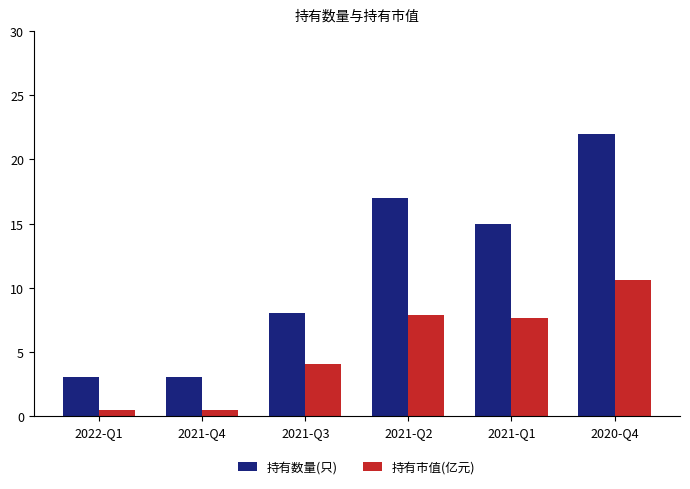

How many categories are shown in the chart?

6